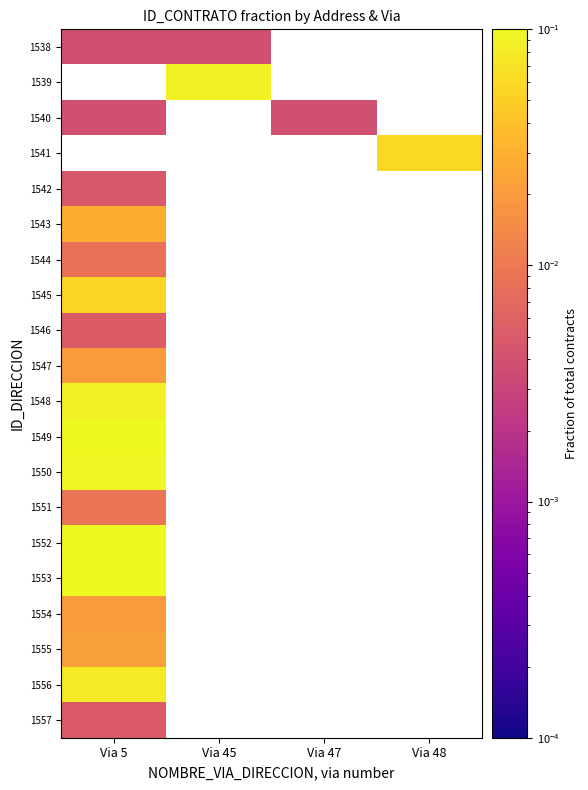

How many positive values does the 1545 series have?

1